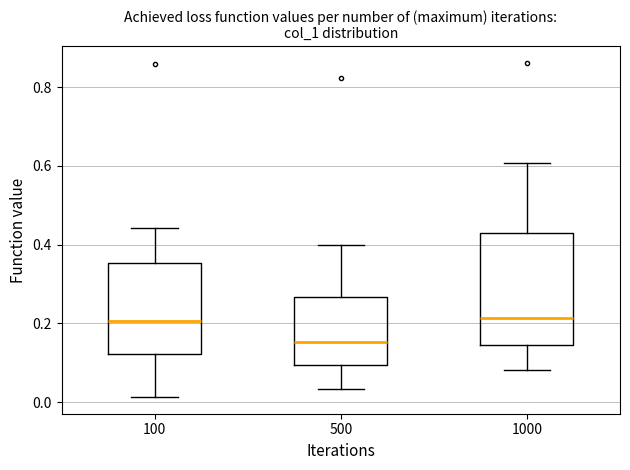

Reading left to right, transcribe this box plot: for each box, give where its median line is, the range the box spans, and where its two whiskers end, as read against the y-axis. The values are not printed on the chart, so give them approximately, as read against the axis.

100: median 0.20, box 0.12 to 0.36, whiskers 0.02 to 0.44
500: median 0.16, box 0.10 to 0.26, whiskers 0.04 to 0.40
1000: median 0.22, box 0.14 to 0.42, whiskers 0.08 to 0.60